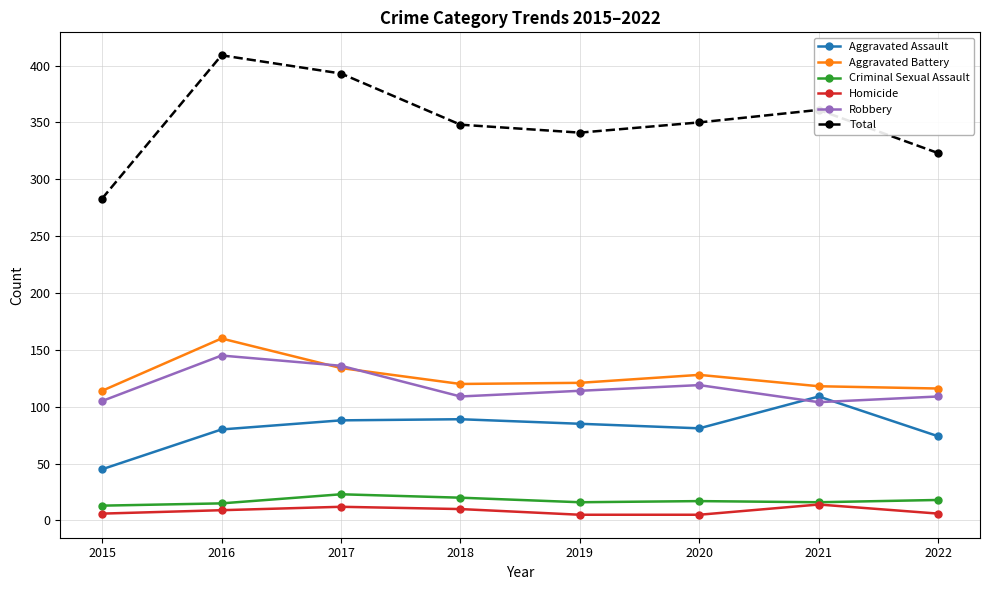

True or false: Homicide and Total cross at least once.

False